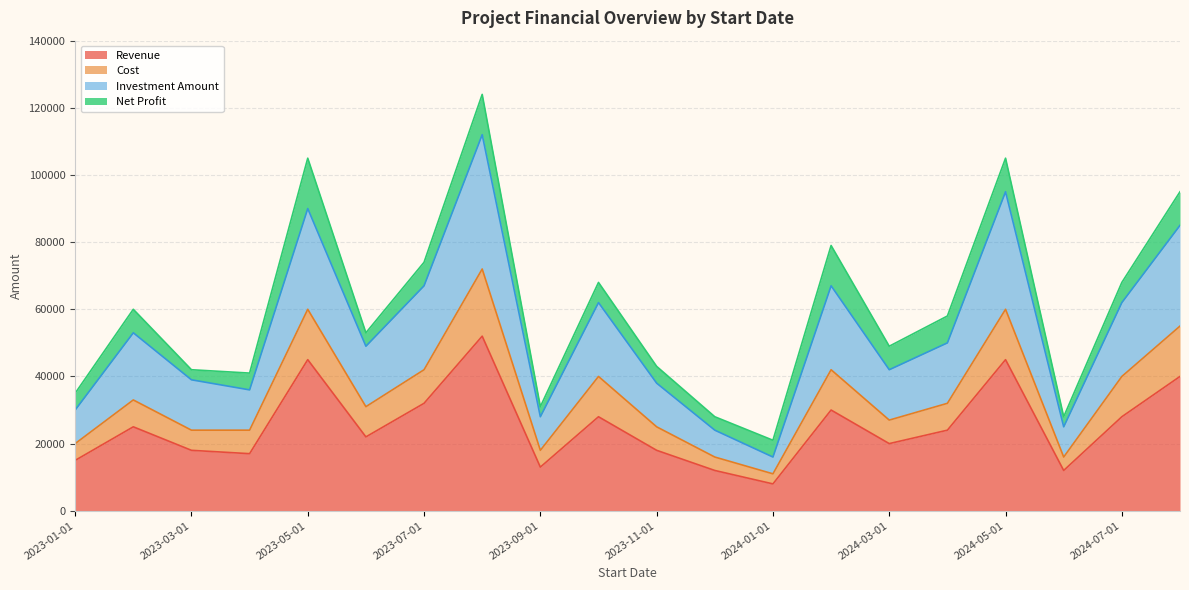

What is the label of the 17th point from the left?

2024-05-01